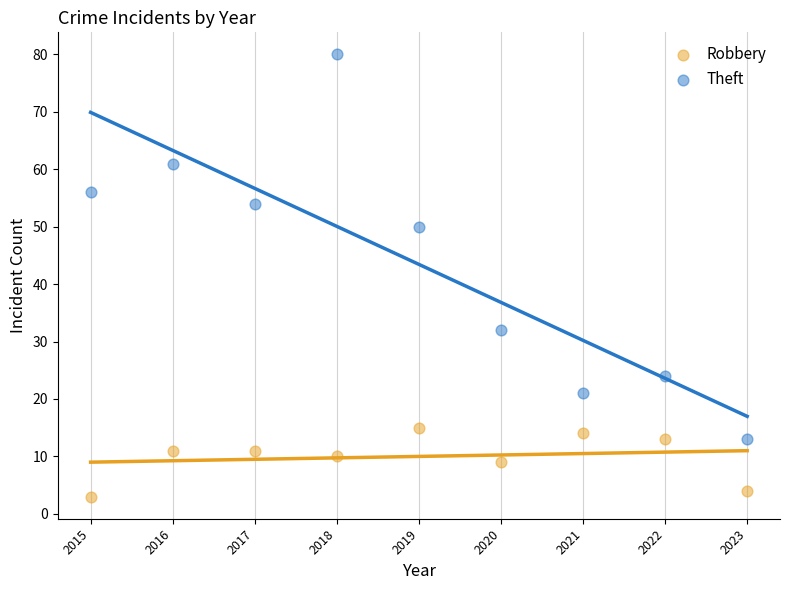

What is the X range (max minus min) for the scatter plot?

8